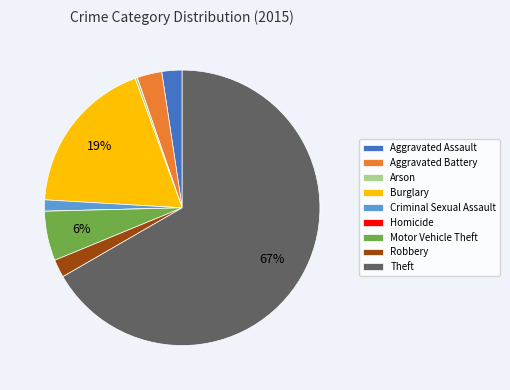

The Burglary slice represents 4% of the pie. True or false?

False